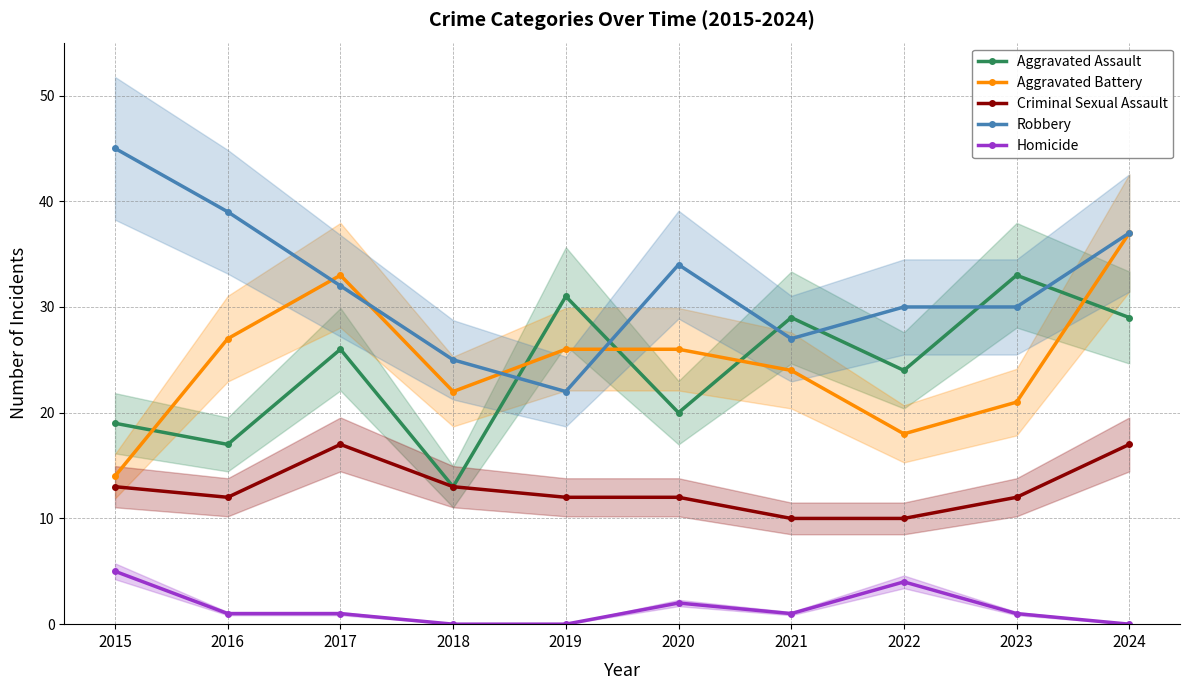

In Criminal Sexual Assault, how many points are higher than both neighbors (excluding endpoints)?

1